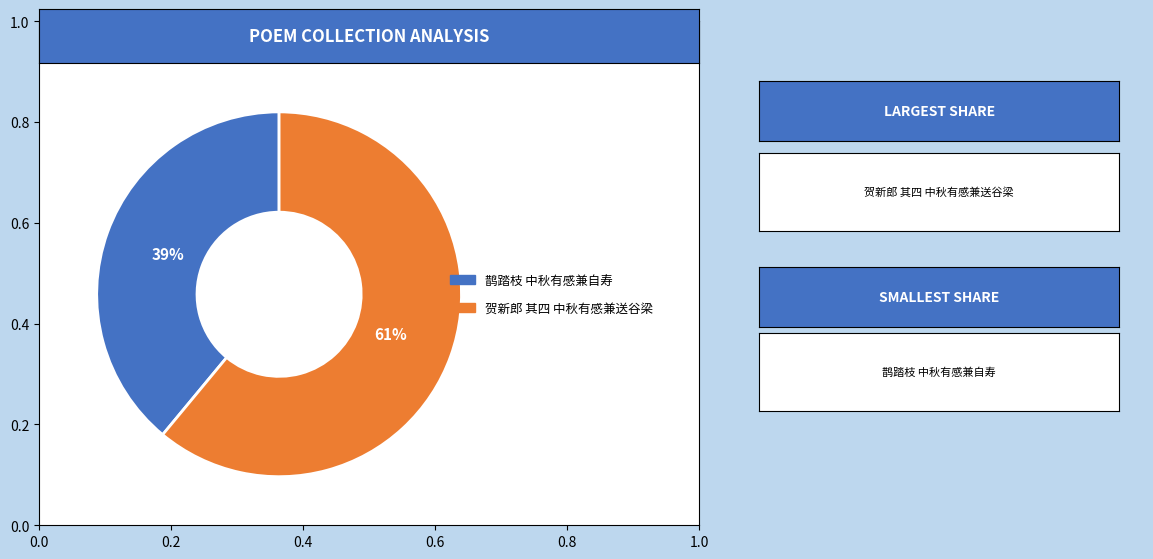

Is the sum of 鹊踏枝 中秋有感兼自寿 and 贺新郎 其四 中秋有感兼送谷梁 greater than half?

Yes